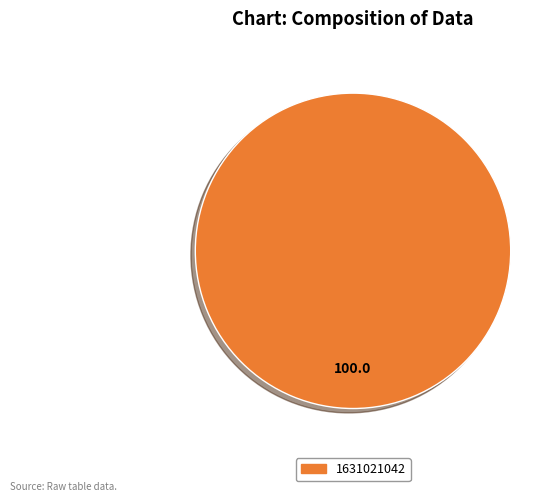

Is there a majority slice in this chart?

Yes